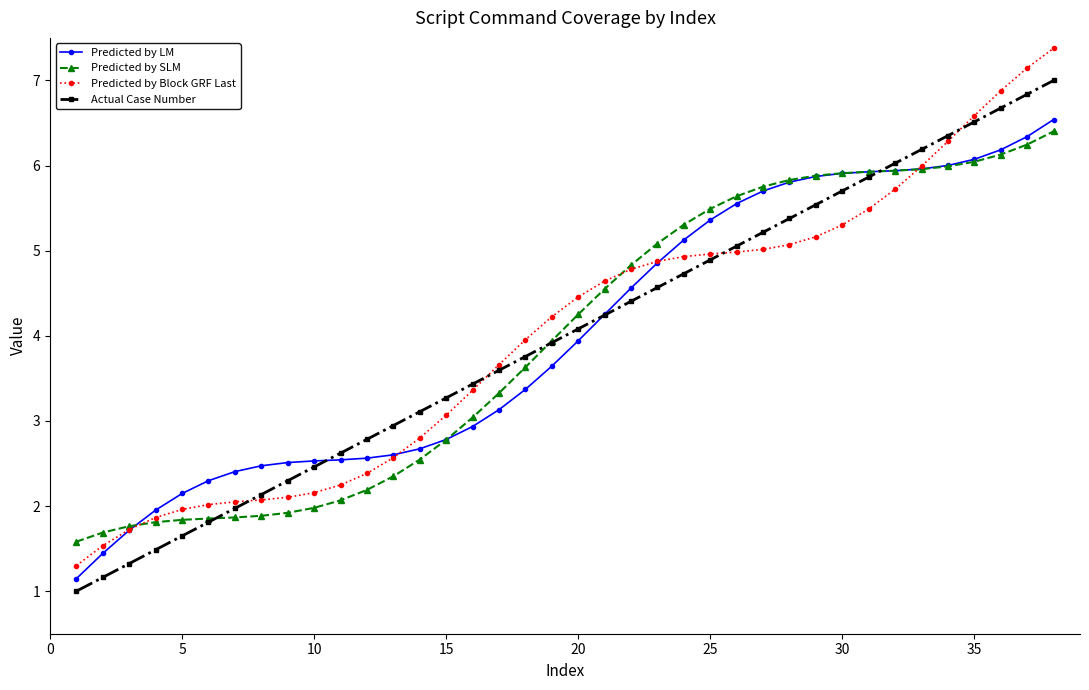

What is the value of the Actual Case Number point at the 20th from the left?

4.1